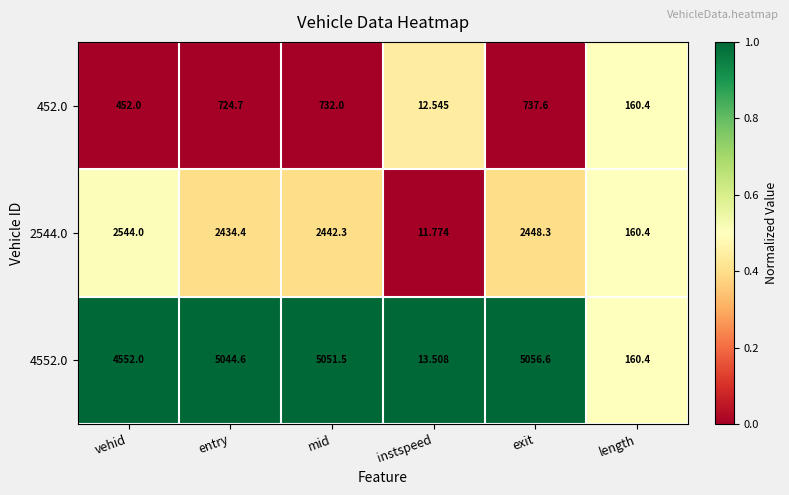

Rank the series by their maximum value, from lowest to highest.

452.0, 2544.0, 4552.0